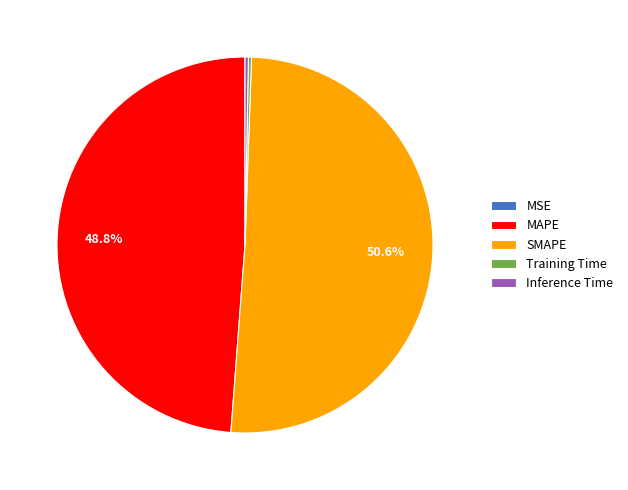

What percentage is NOT represented by SMAPE?

49.4%